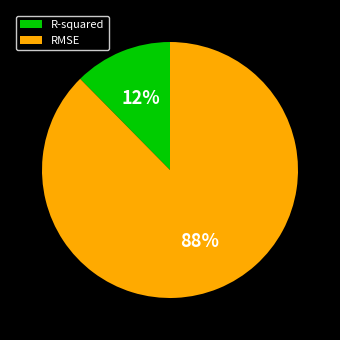

Does any single category account for the majority?

Yes